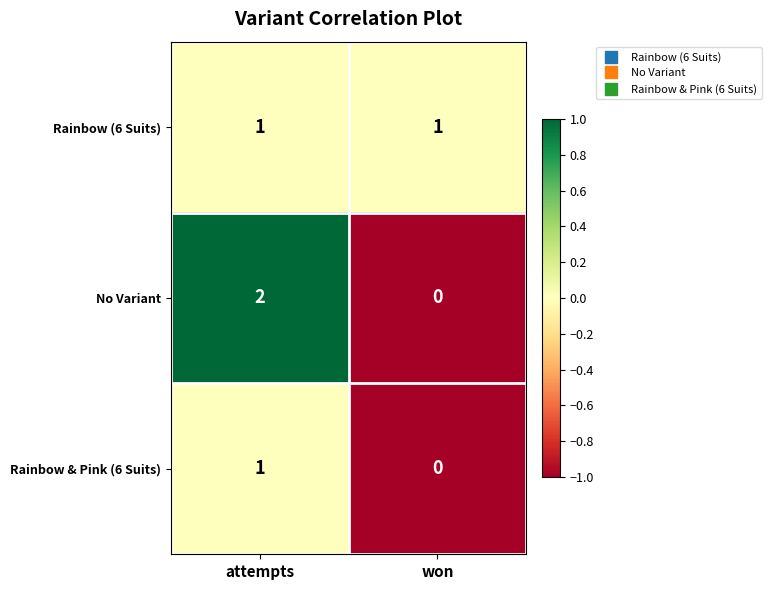

At which category is the sum across all series the highest?

attempts